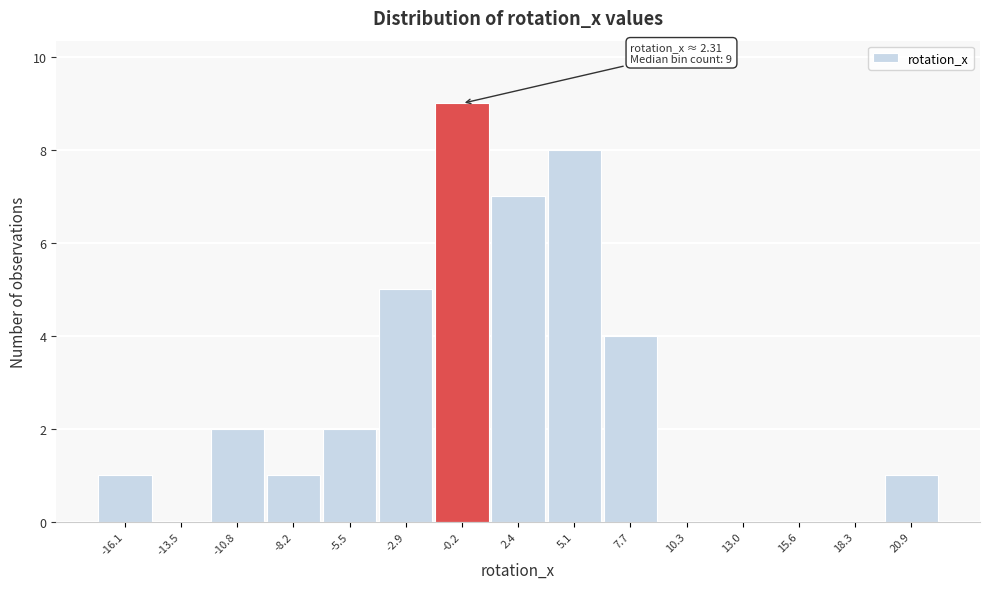

Reading right to left, list all the values displayed in this chart.

20.9=1	18.3=0	15.6=0	13.0=0	10.3=0	7.7=4	5.1=8	2.4=7	-0.2=9	-2.9=5	-5.5=2	-8.2=1	-10.8=2	-13.5=0	-16.1=1